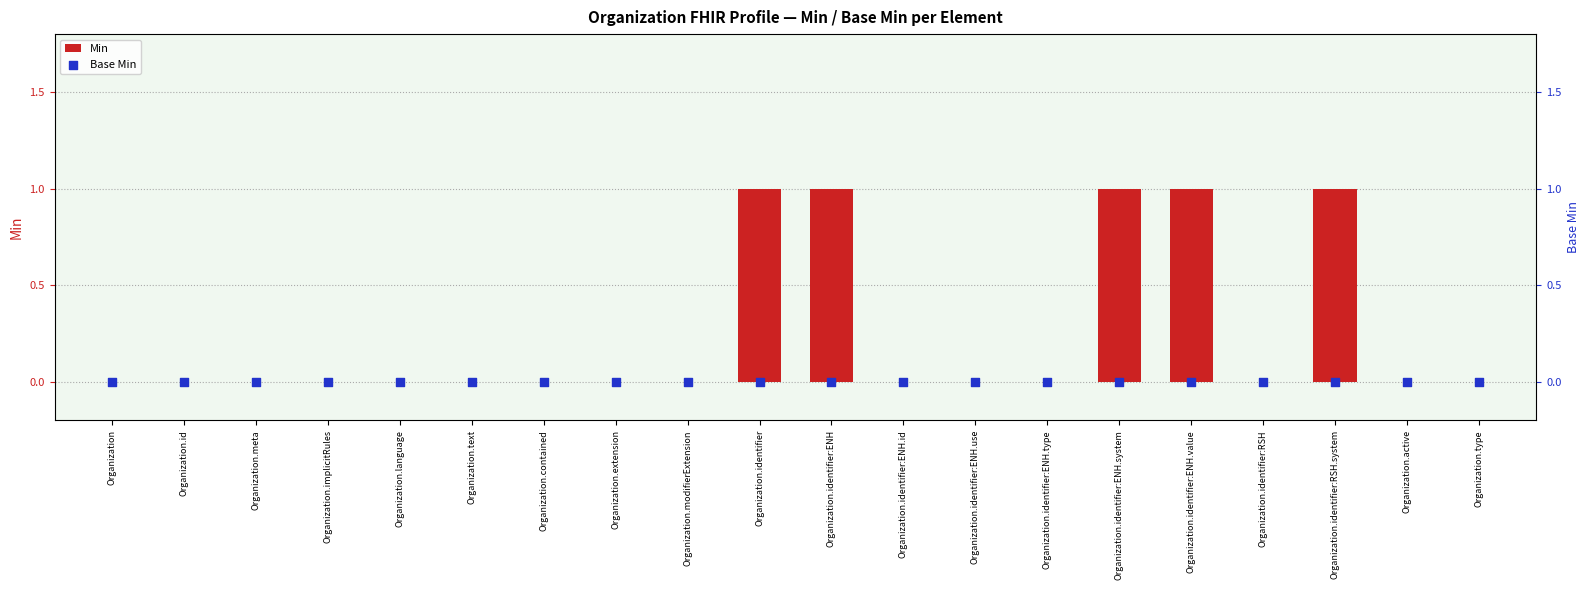

Which series contains the lowest Y value?

Min